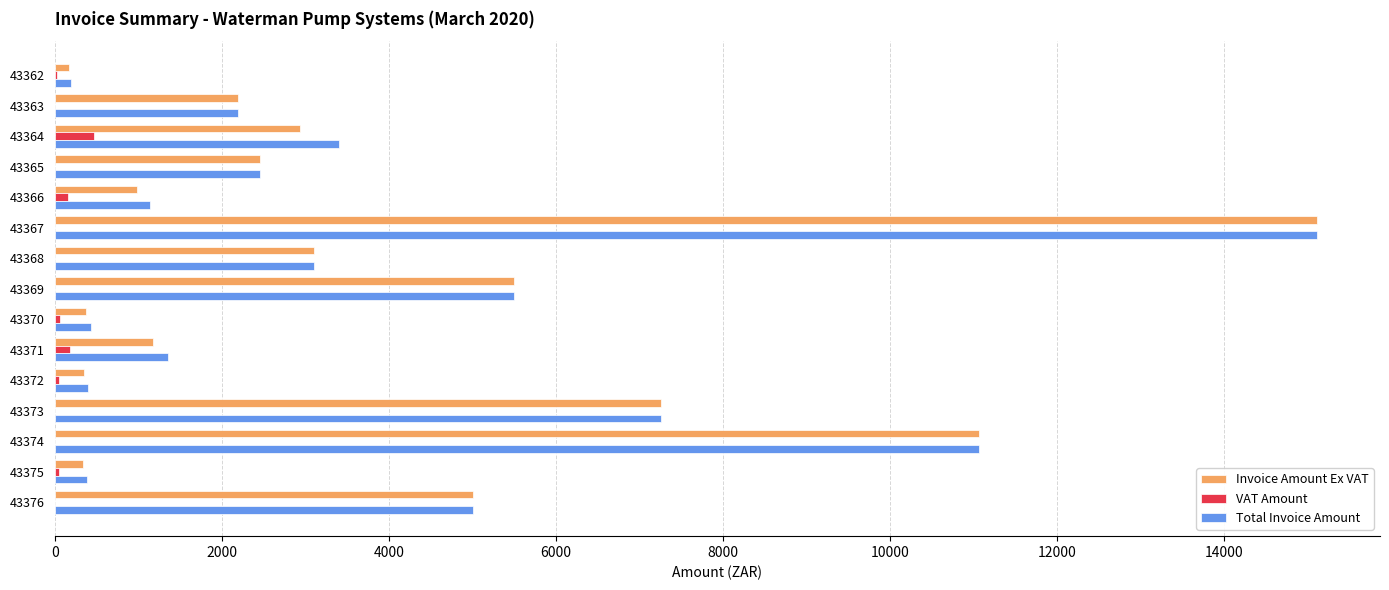

What is the greatest value displayed?

15113.8